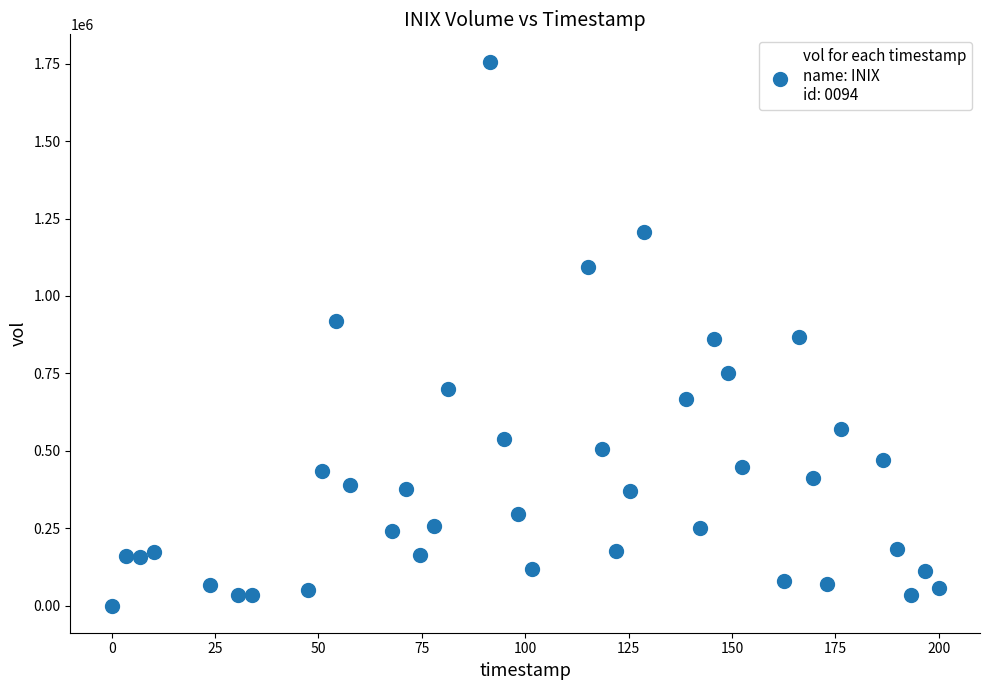

What is the range of Y values (max minus min)?

1757060